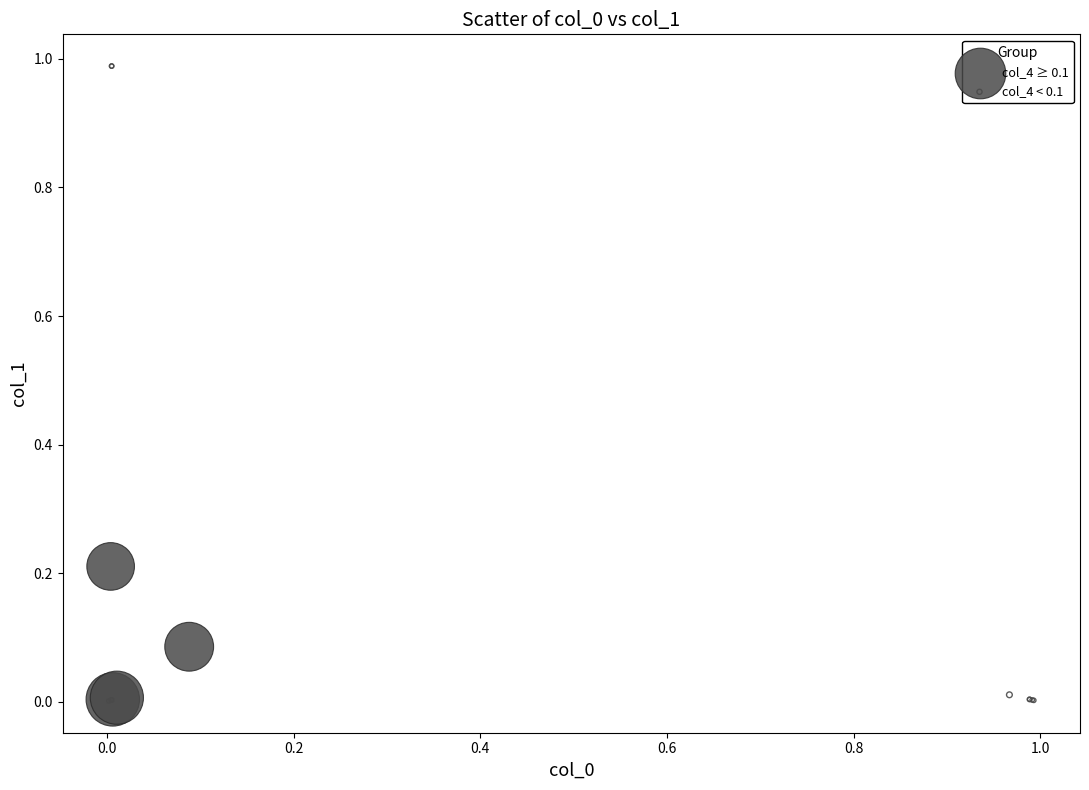

Which series contains the highest Y value?

col_4 < 0.1